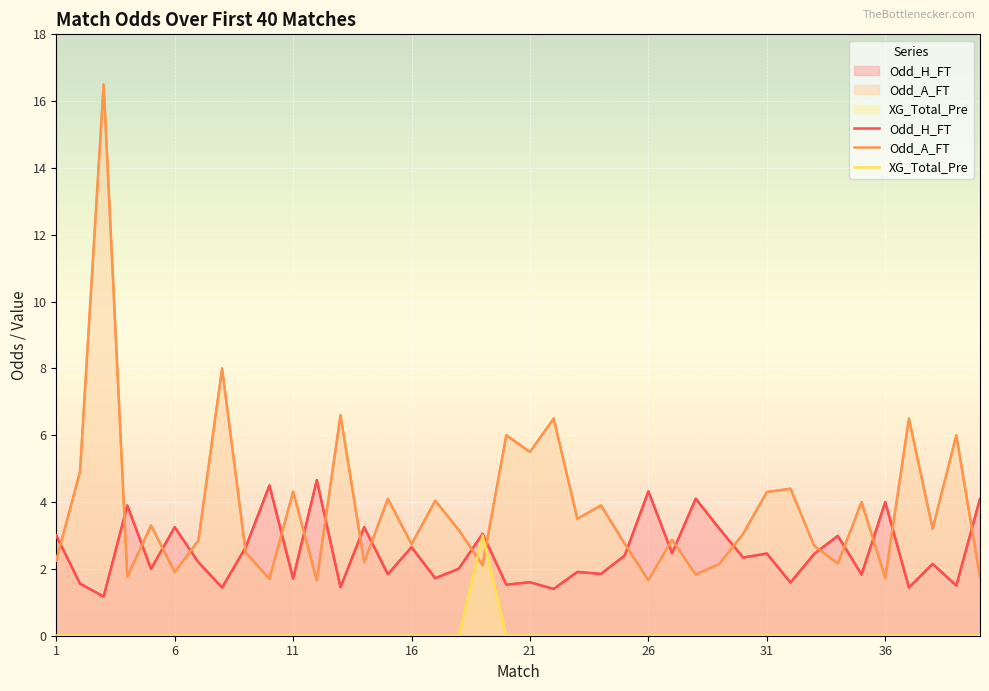

What is the sum of all Odd_A_FT values?

153.0